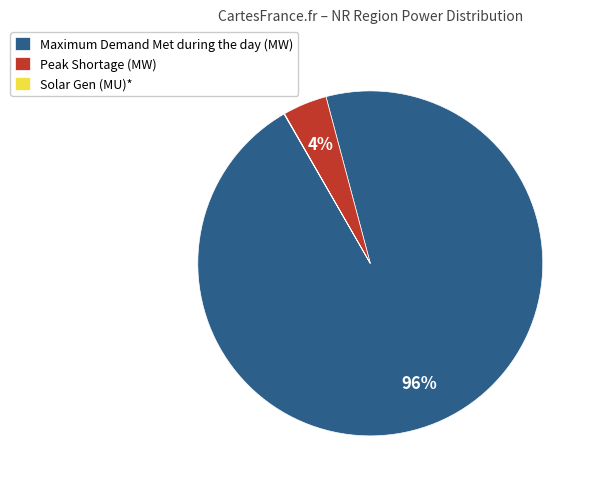

Which slice is the largest?

Maximum Demand Met during the day (MW)